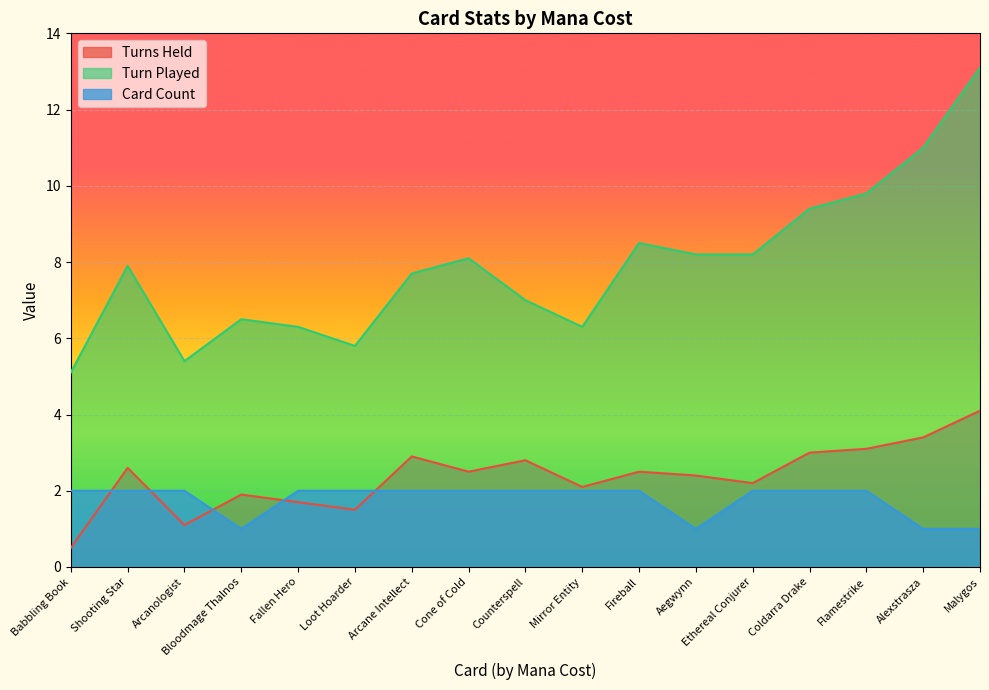

List the series in order of their peak value, highest first.

Turn Played, Turns Held, Card Count